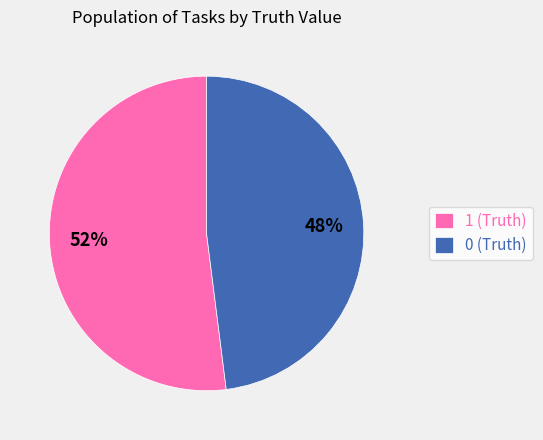

How many slices are in this pie chart?

2